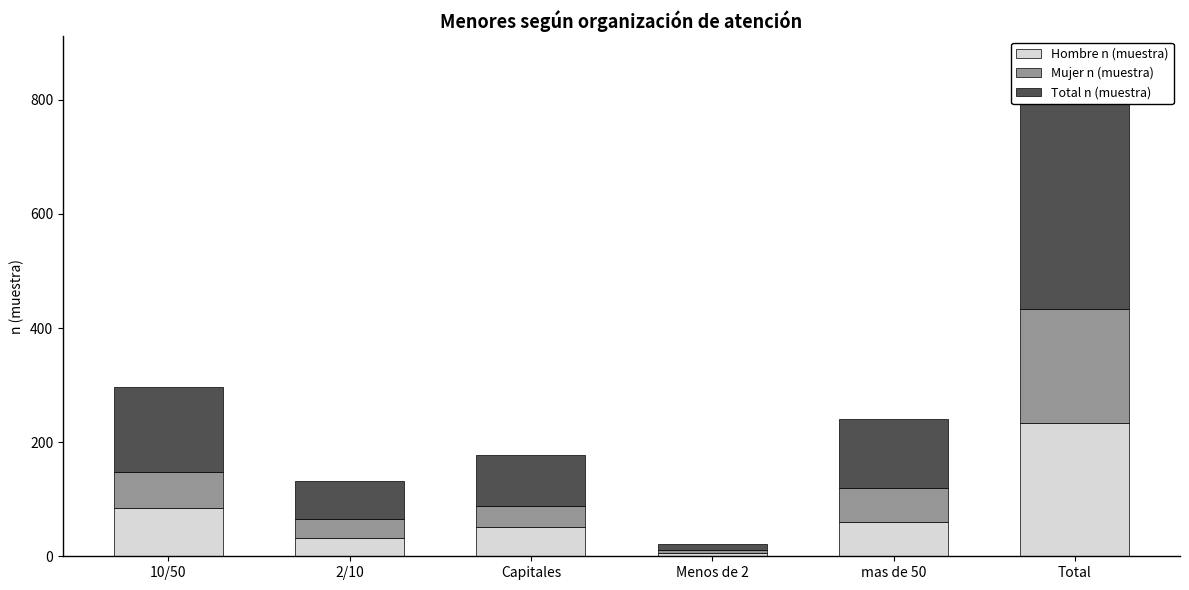

List the series in order of their peak value, lowest first.

Mujer n (muestra), Hombre n (muestra), Total n (muestra)